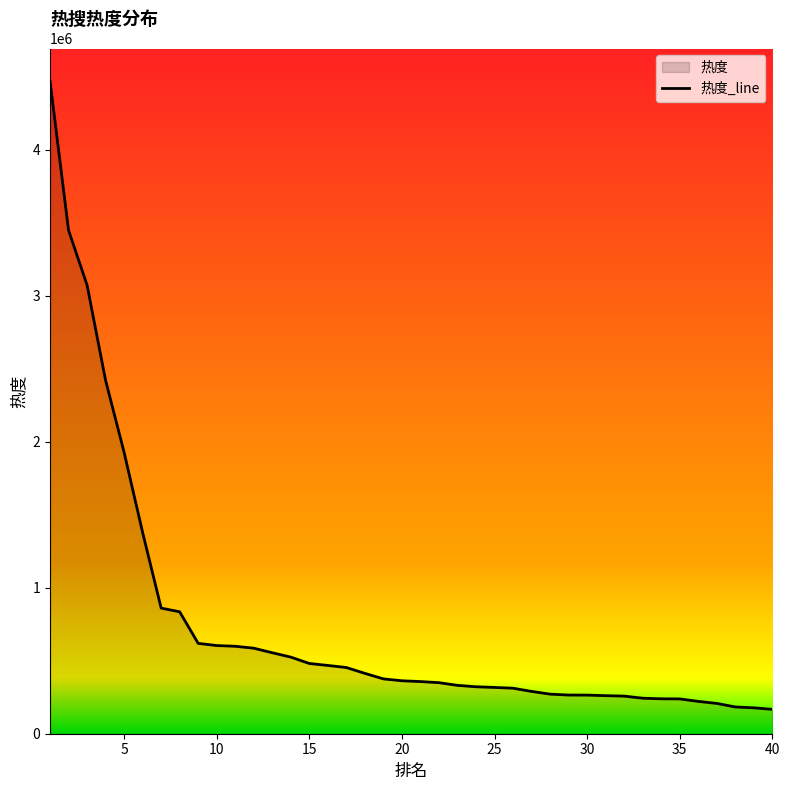

List the labels in order of value, largest first.

1, 2, 3, 4, 5, 6, 7, 8, 9, 10, 11, 12, 13, 14, 15, 16, 17, 18, 19, 20, 21, 22, 23, 24, 25, 26, 27, 28, 29, 30, 31, 32, 33, 34, 35, 36, 37, 38, 39, 40